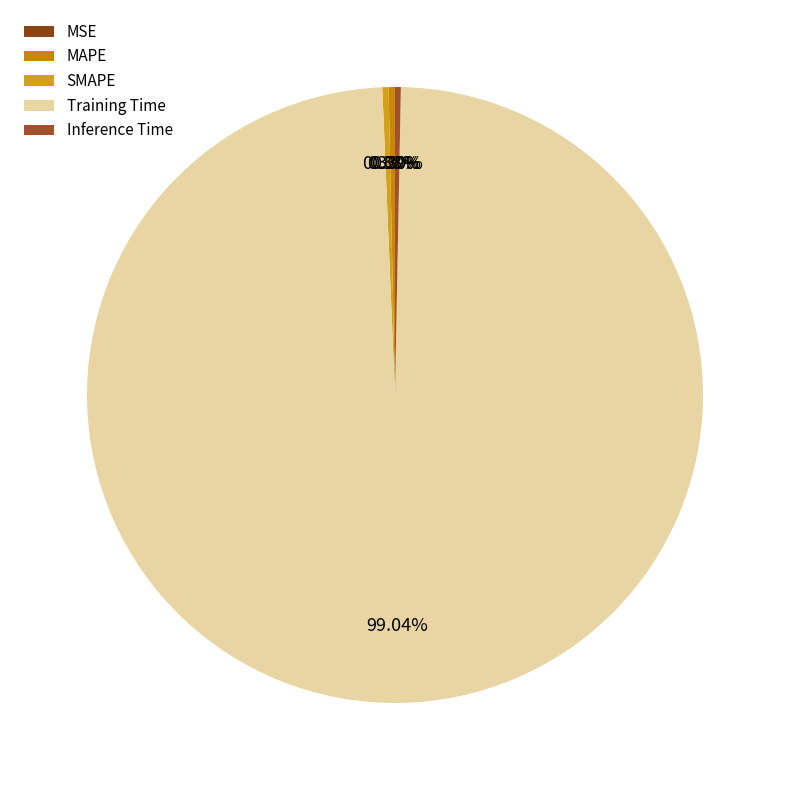

Which category has the biggest portion of the pie?

Training Time